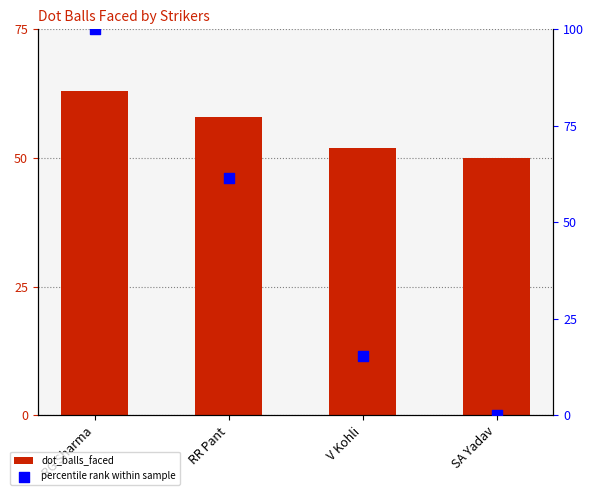

Which series contains the highest Y value?

percentile rank within sample